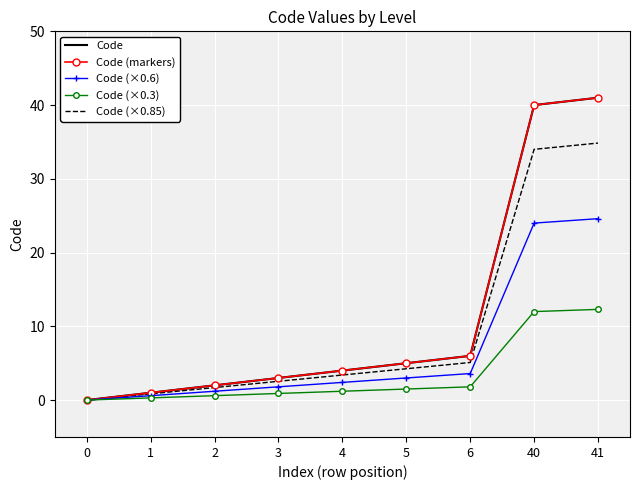

What is the difference between the maximum and minimum values in the Code (markers) series?

41.0